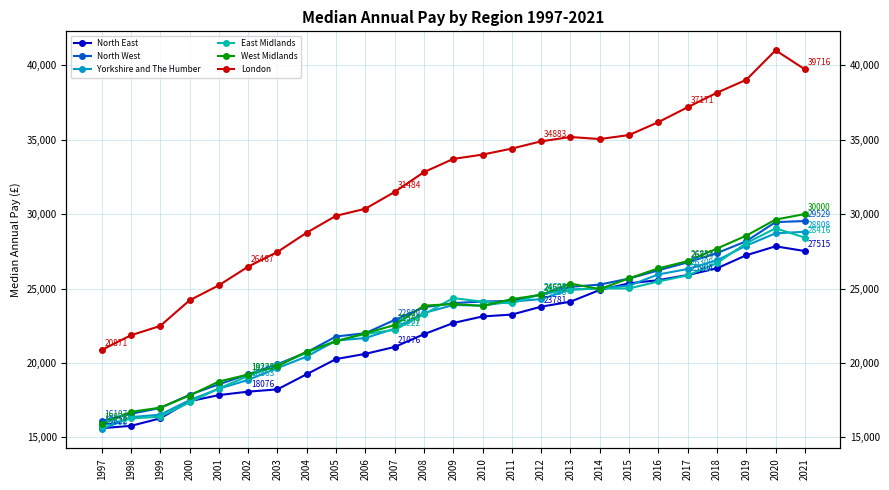

Which series changed the most between 2004 and 2017?

London